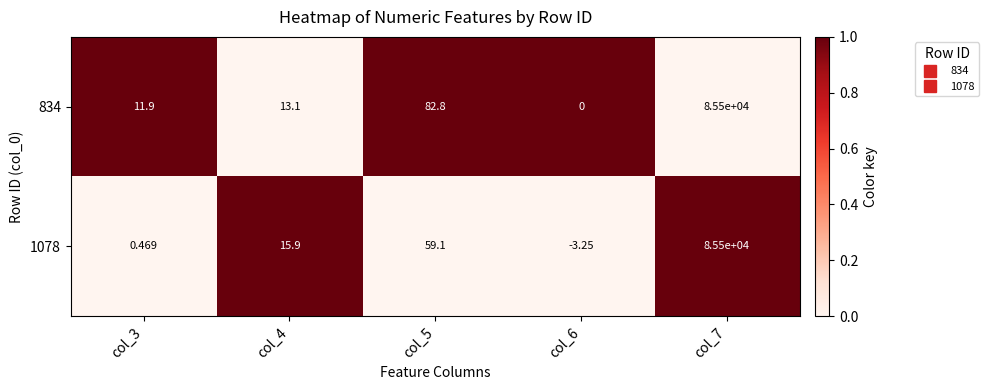

Between col_4 and col_5, which is larger?

col_5